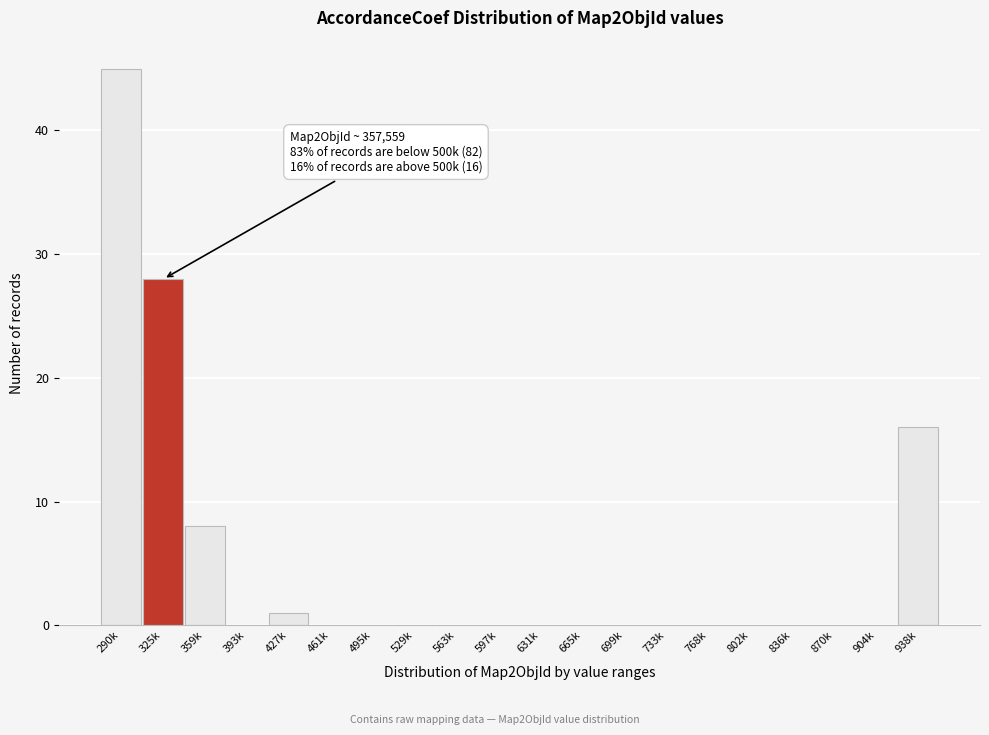

Reading left to right, list all the values displayed in this chart.

290k=45	325k=28	359k=8	393k=0	427k=1	461k=0	495k=0	529k=0	563k=0	597k=0	631k=0	665k=0	699k=0	733k=0	768k=0	802k=0	836k=0	870k=0	904k=0	938k=16